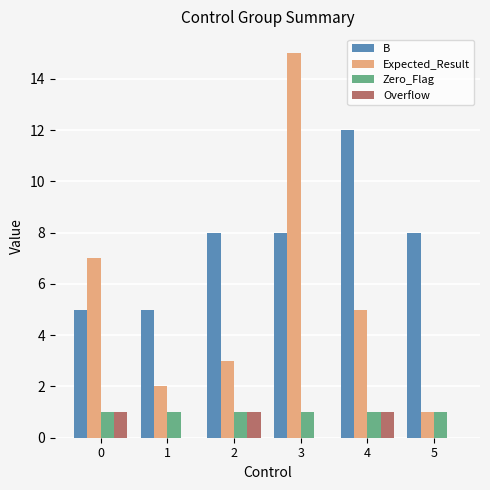

What is the average value of the B series?

8